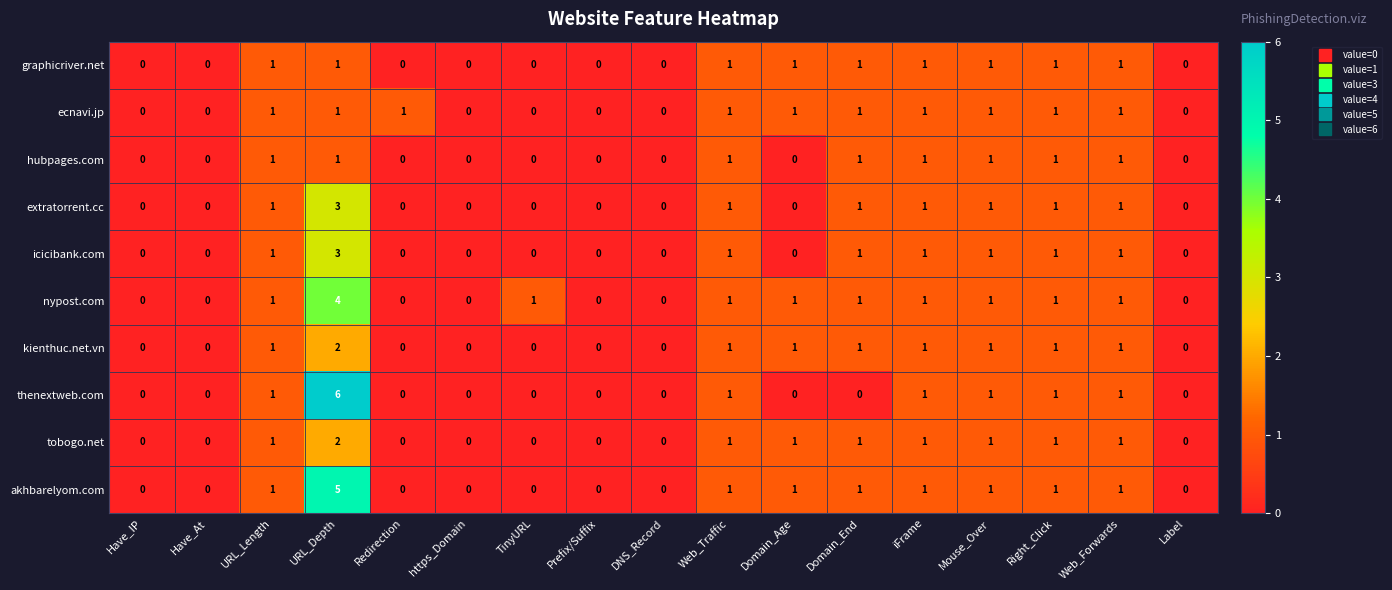

What is the maximum value for akhbarelyom.com?

5